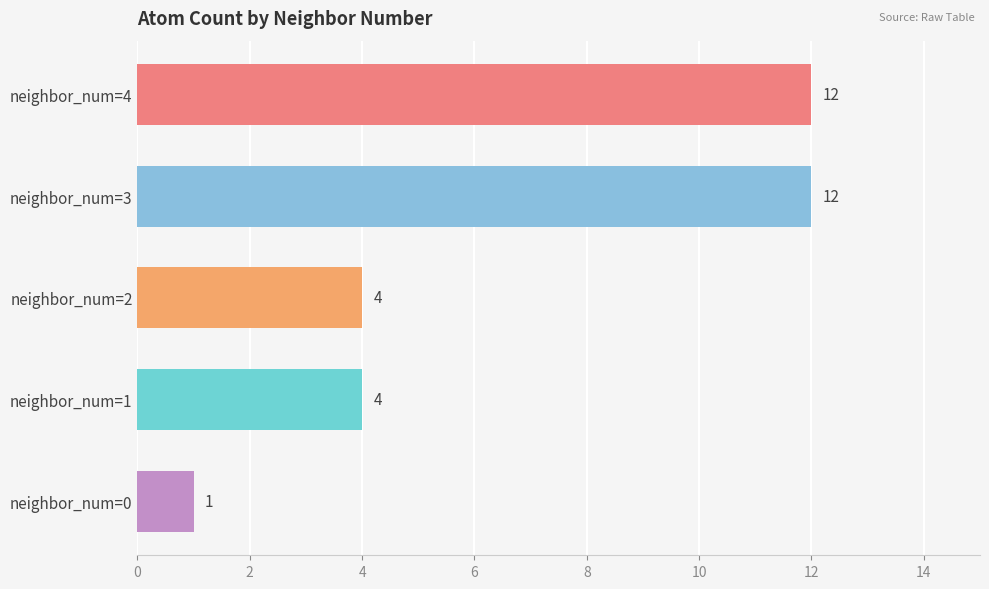

How many values are between 4 and 12?

4